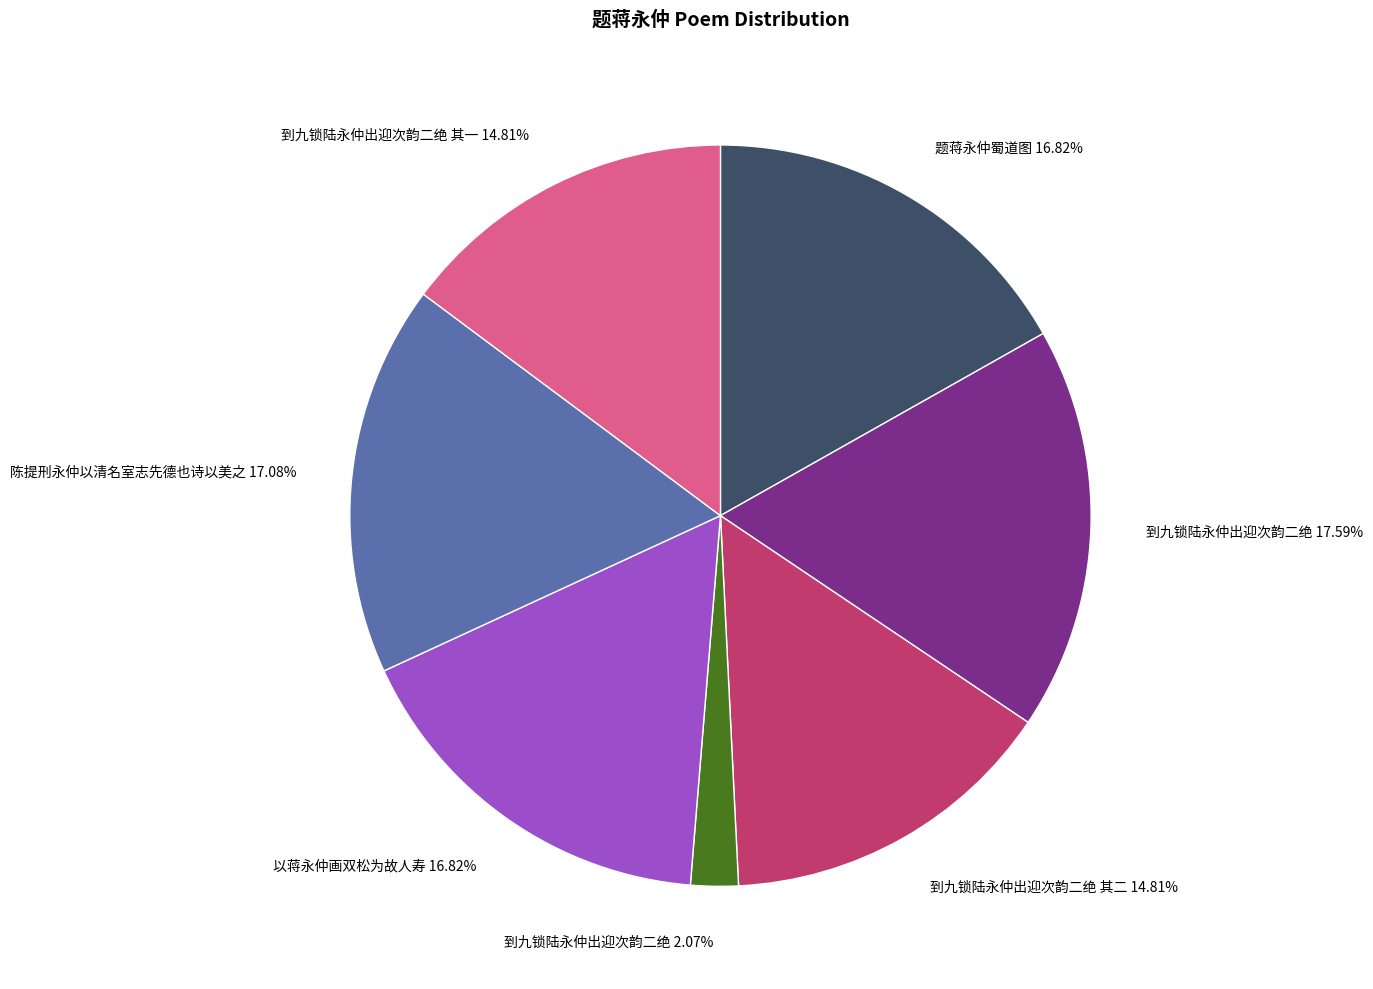

How many slices are in this pie chart?

7